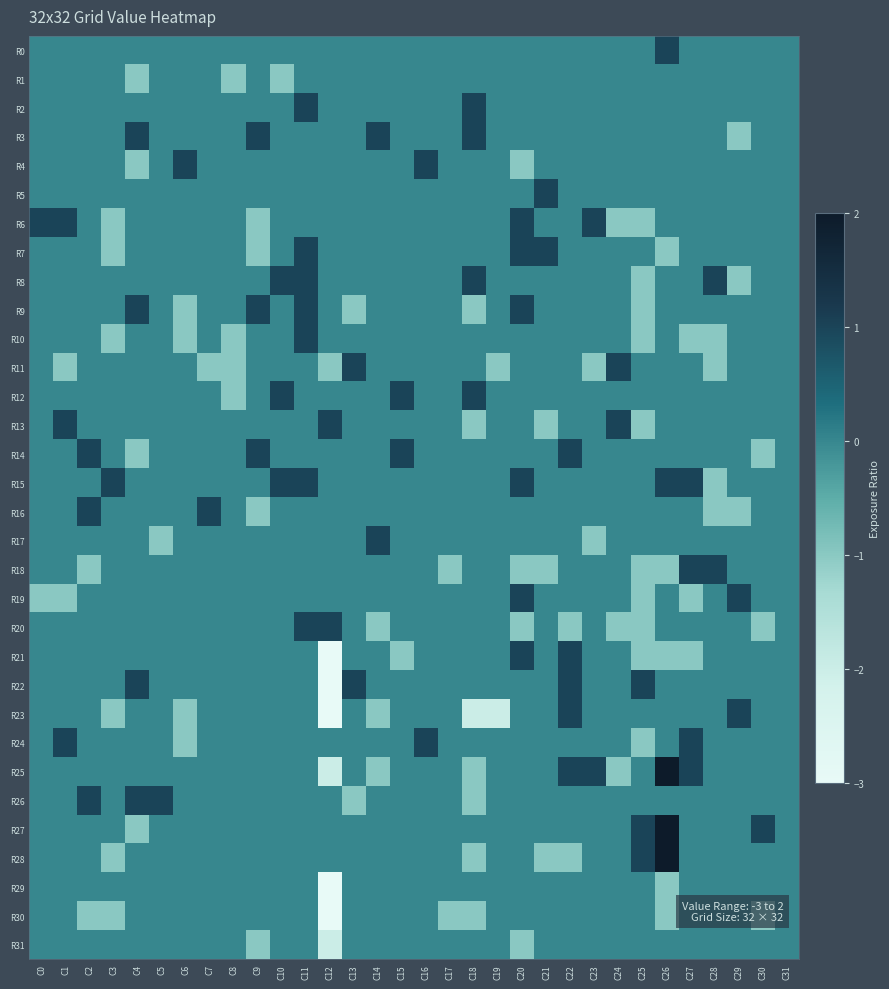

Which has a higher value, C17 or C10?

C17